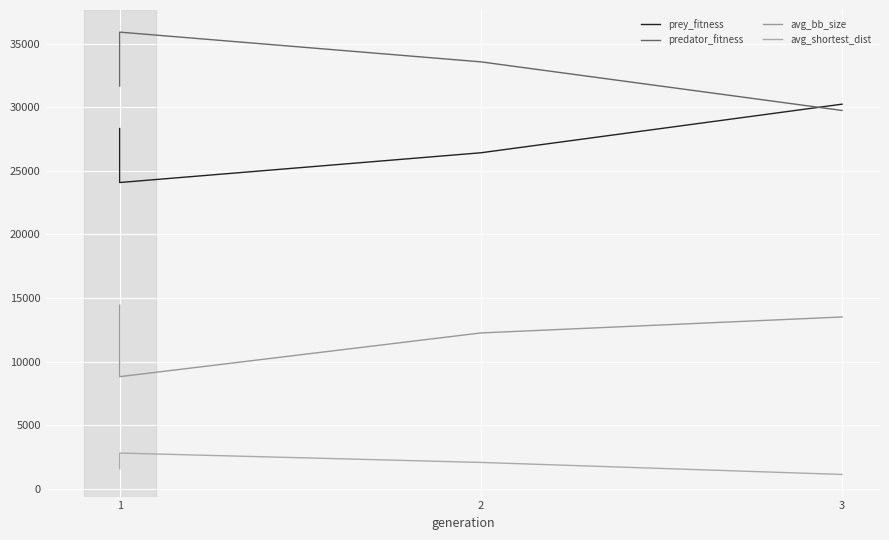

How many series are shown in this chart?

4